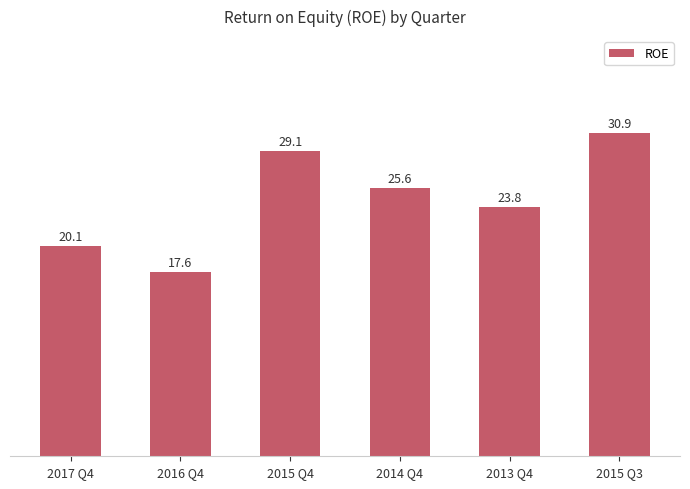

Which has a higher value, 2016 Q4 or 2015 Q4?

2015 Q4